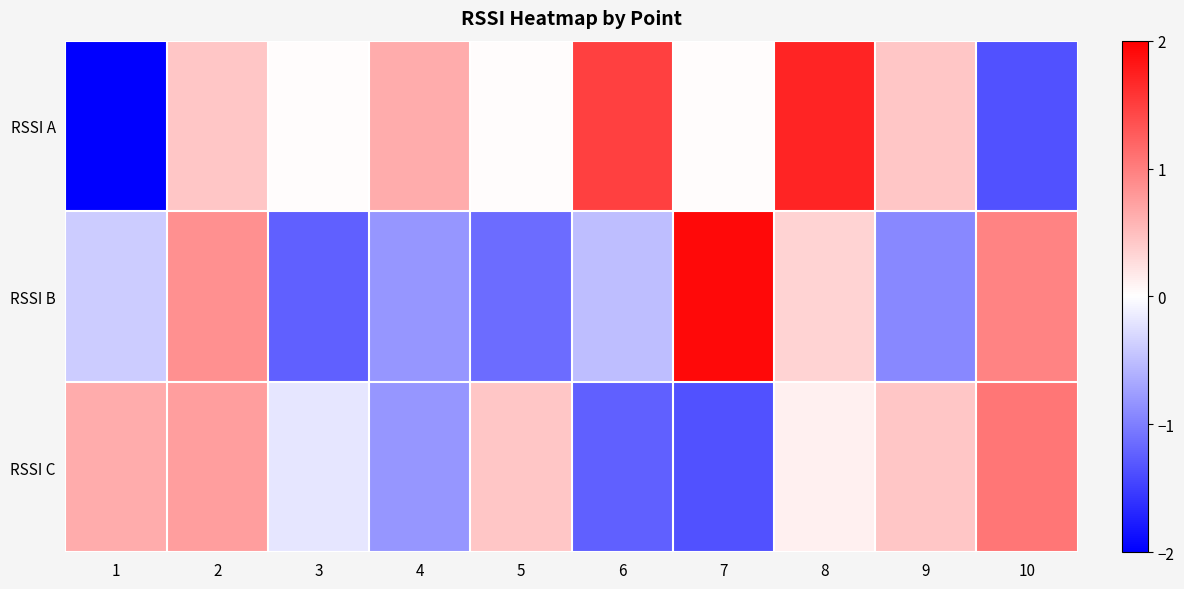

What is the difference between the highest and lowest values at 4?

1.5